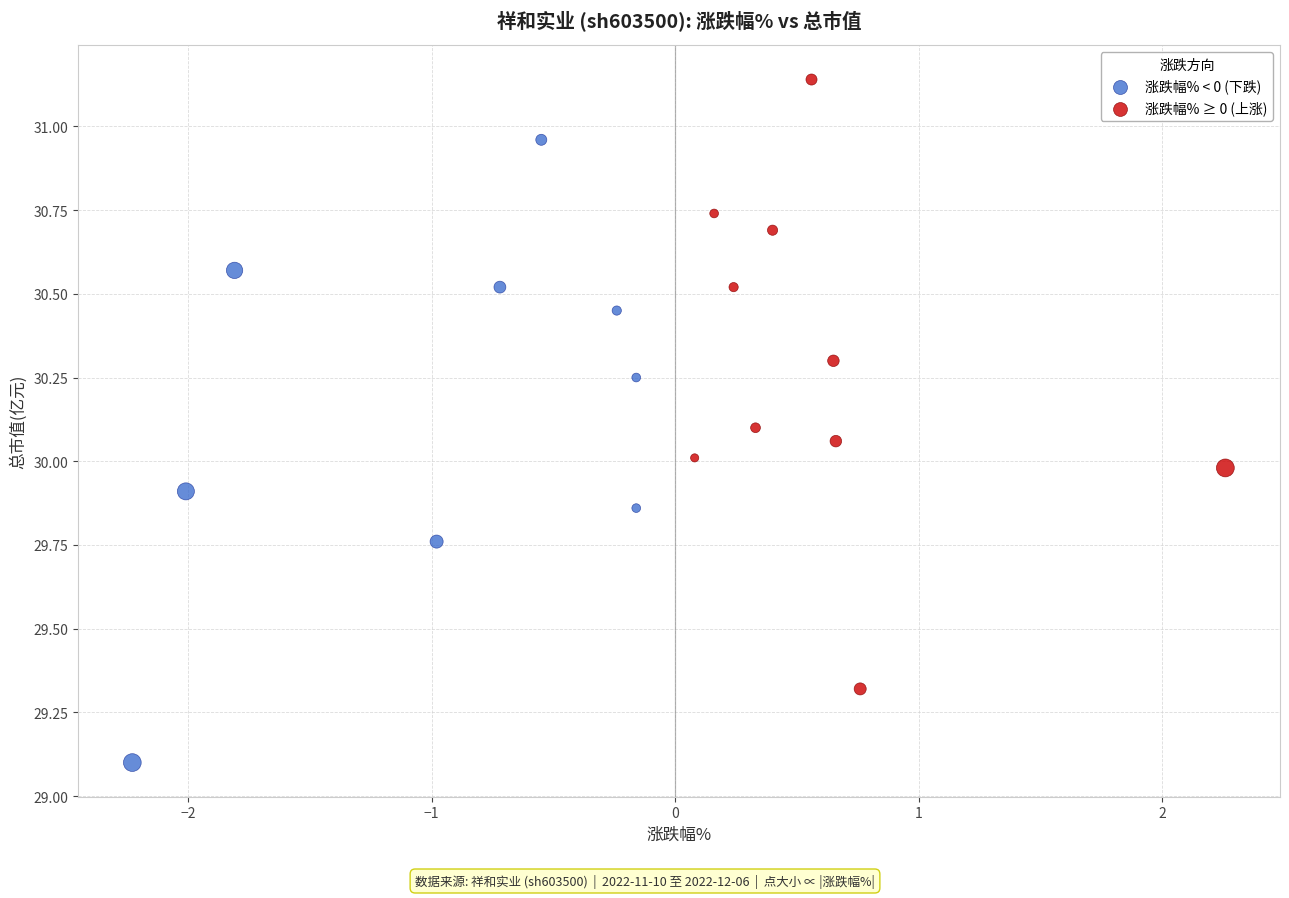

Which series reaches the minimum Y coordinate?

涨跌幅% < 0 (下跌)